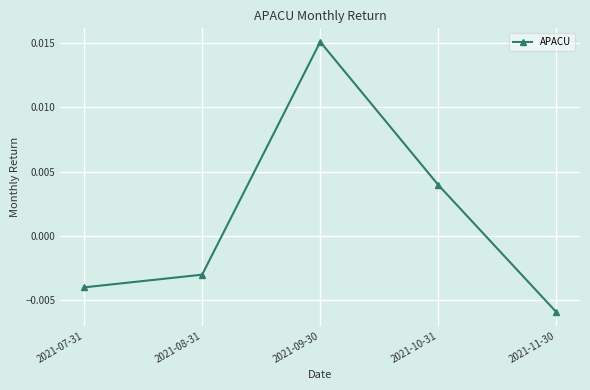

List the labels in order of value, largest first.

2021-09-30, 2021-10-31, 2021-08-31, 2021-07-31, 2021-11-30